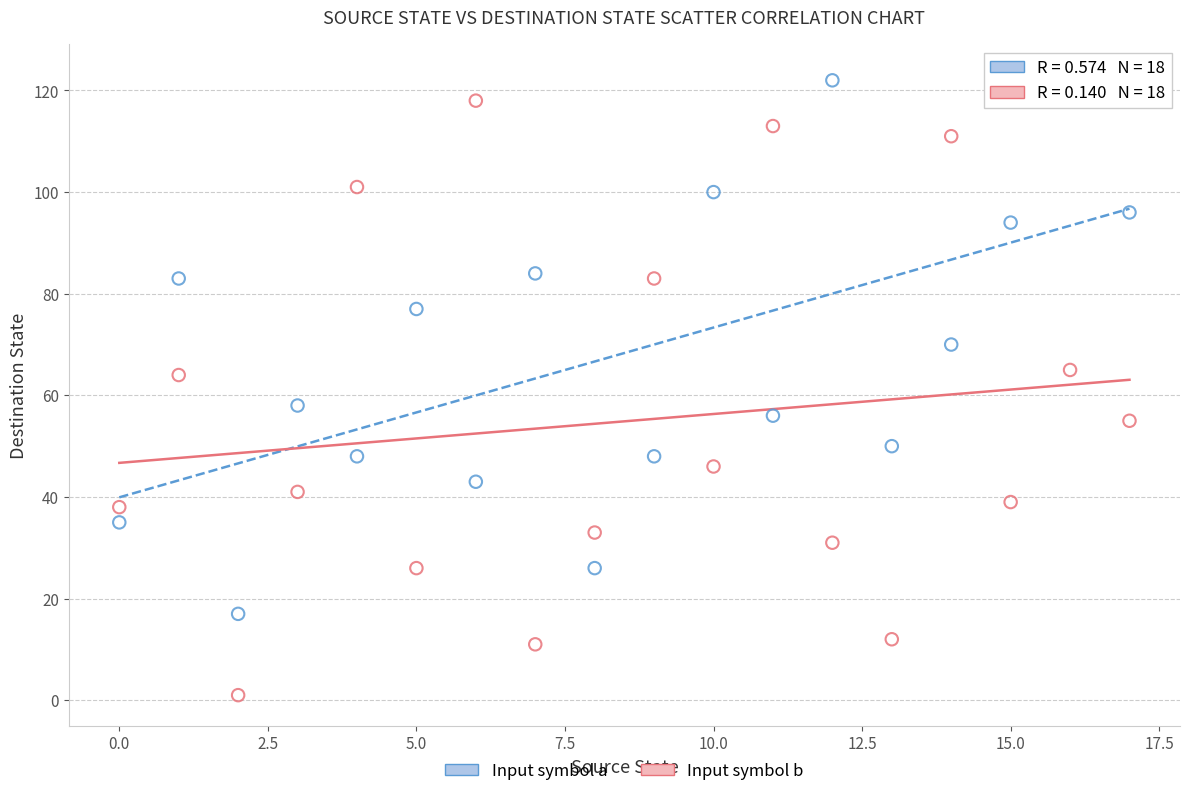

Which series contains the lowest Y value?

Input symbol b